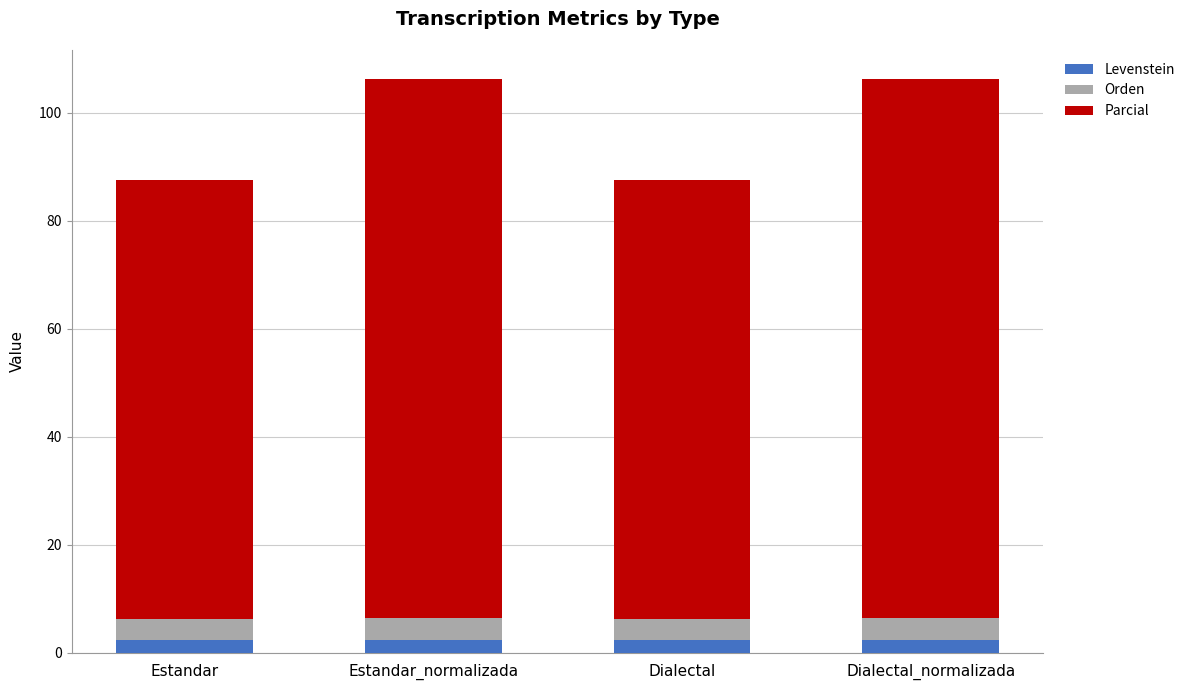

The value of Levenstein at Dialectal is 2.3. True or false?

True